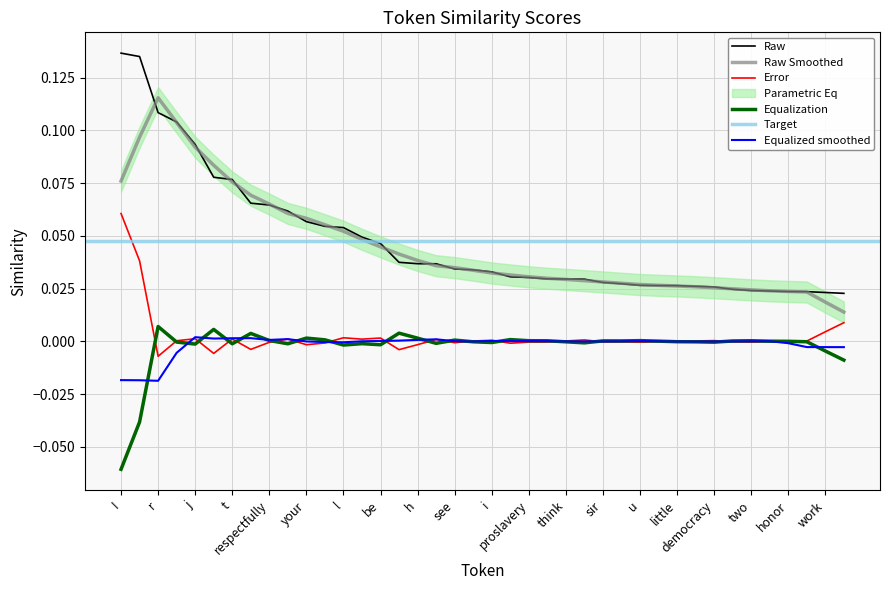

What is the label of the 5th point from the left?

j